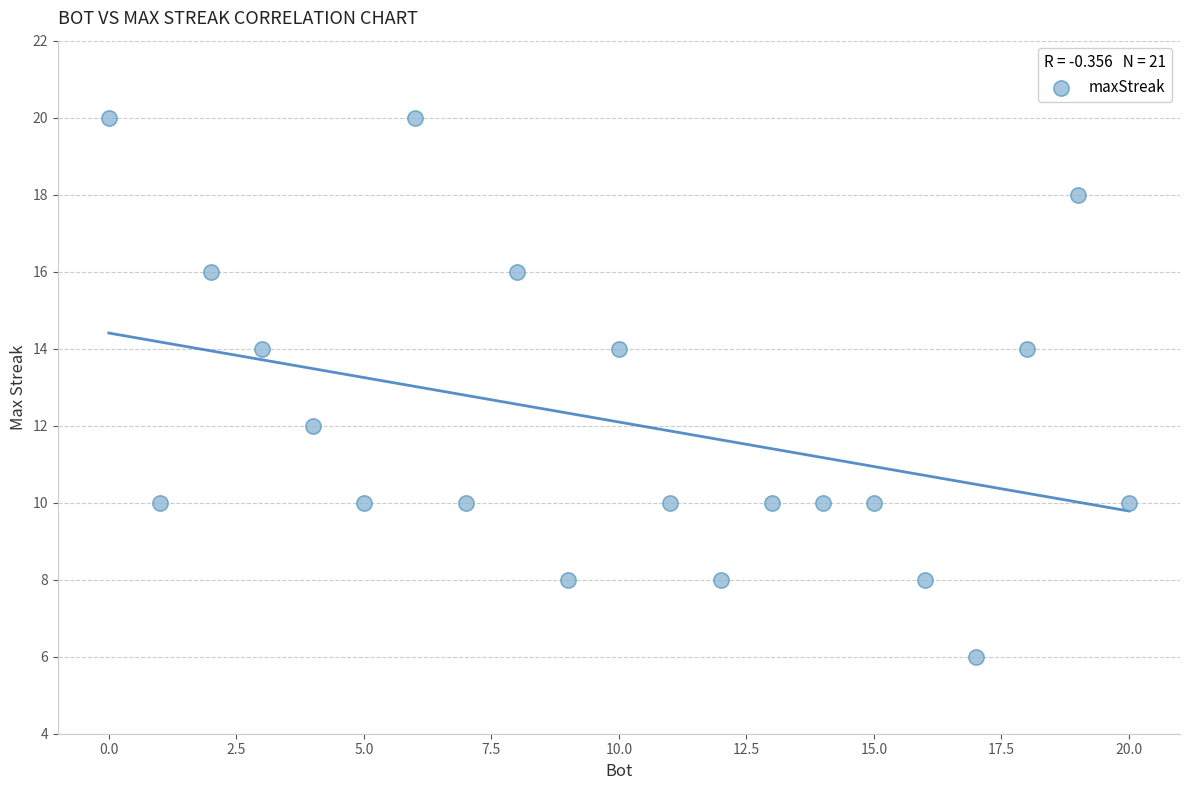

What is the range of X values (max minus min)?

20